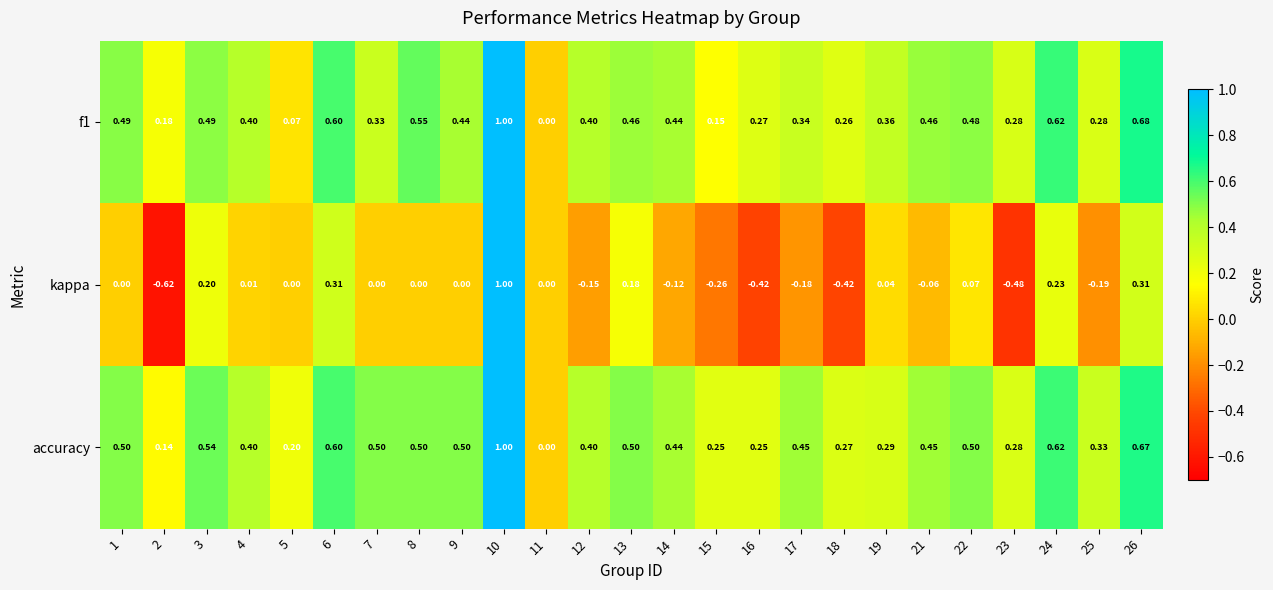

Which series has the largest total across all categories?

accuracy